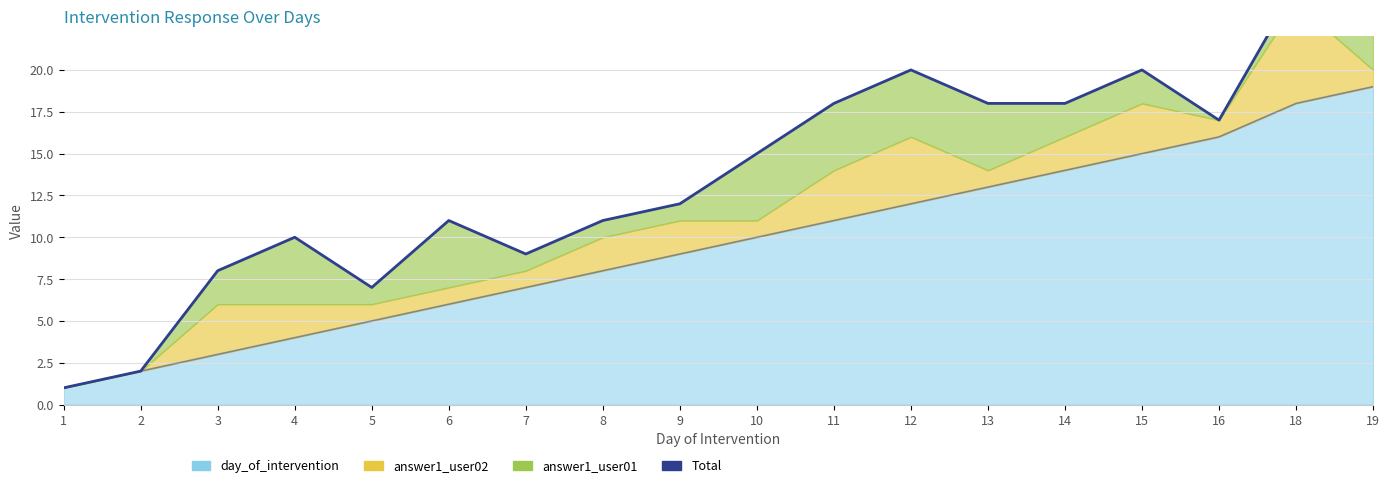

True or false: the data shows 17 at 4.

False